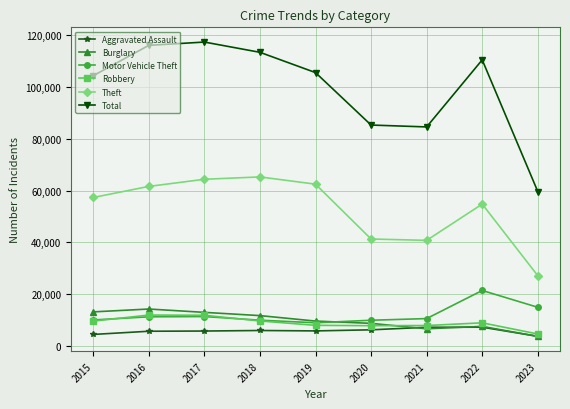

Is the value of Robbery at 2017 greater than the value of Theft at 2020?

No